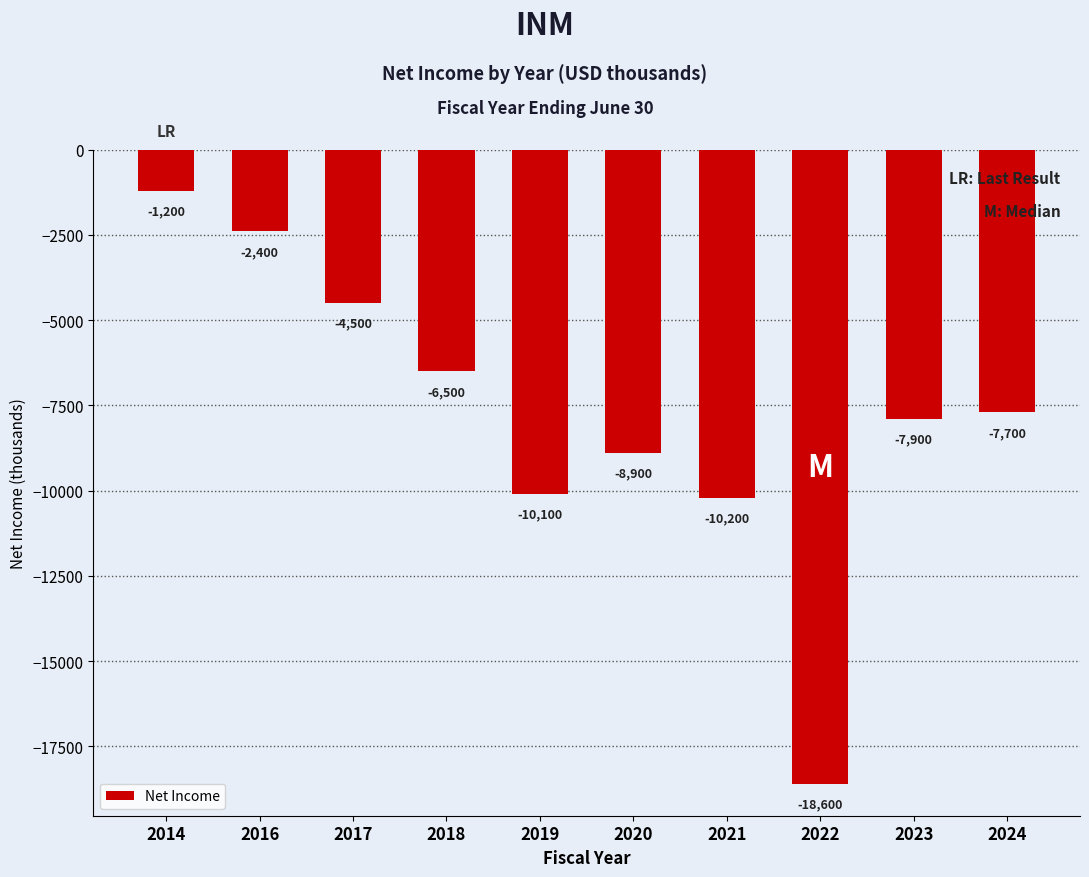

What is the sum of the values at 2019 and 2020?

-19000